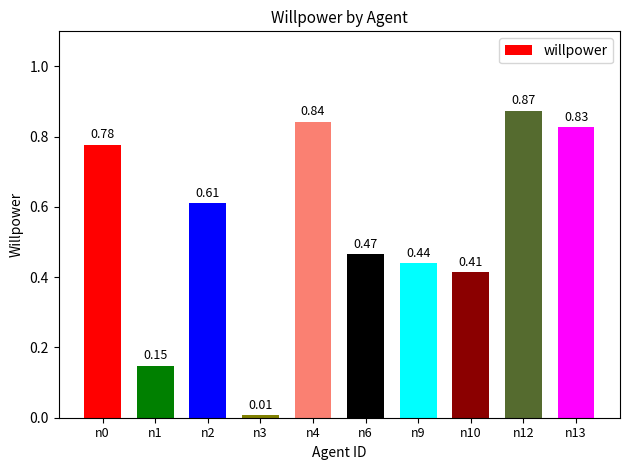

The value at n2 is 0.4. True or false?

False